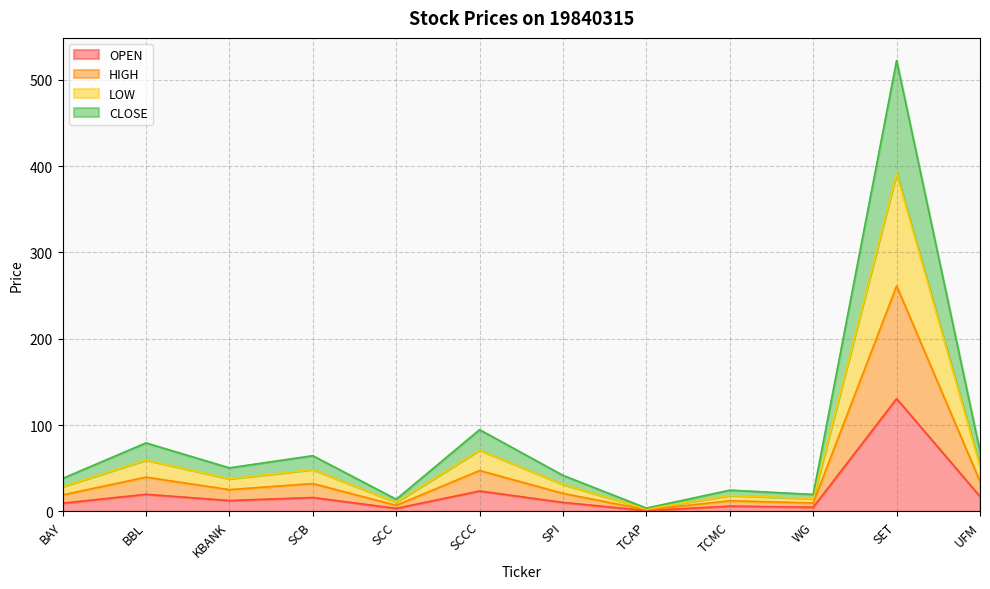

List the labels in order of CLOSE value, largest first.

SET, SCCC, BBL, UFM, SCB, KBANK, SPI, BAY, TCMC, WG, SCC, TCAP